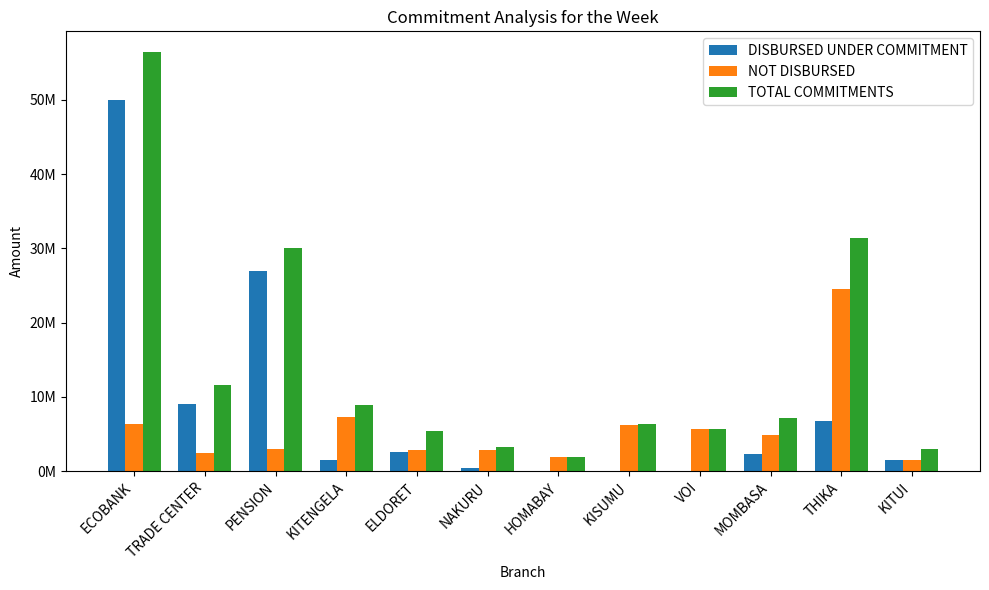

Does the chart contain stacked bars?

No